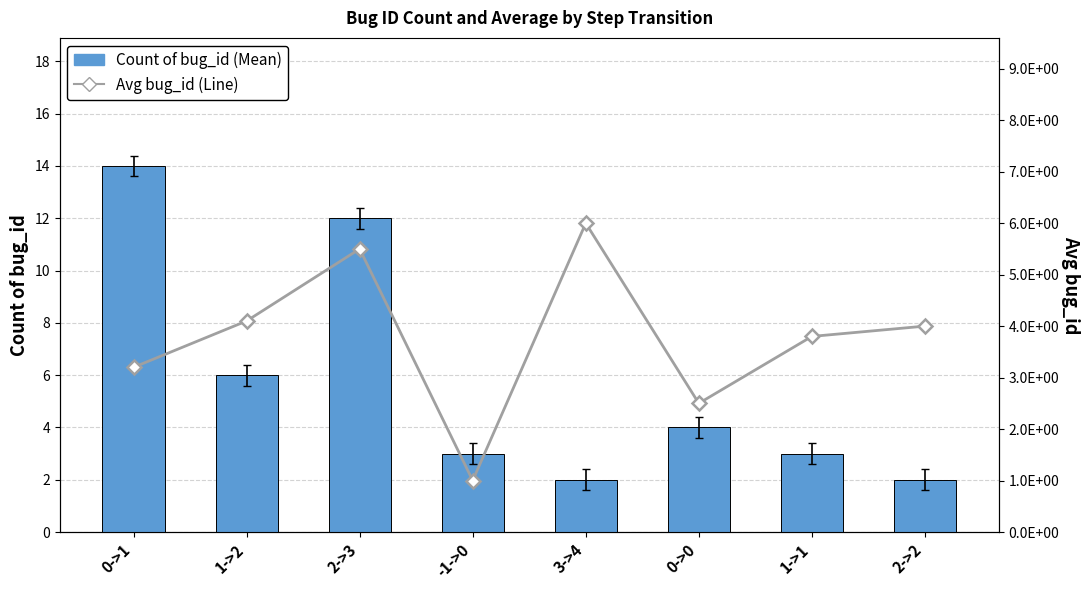

Reading left to right, list all the values displayed in this chart.

Count of bug_id (Mean): 14.0	6.0	12.0	3.0	2.0	4.0	3.0	2.0
Avg bug_id (Line): 3.2	4.1	5.5	1.0	6.0	2.5	3.8	4.0